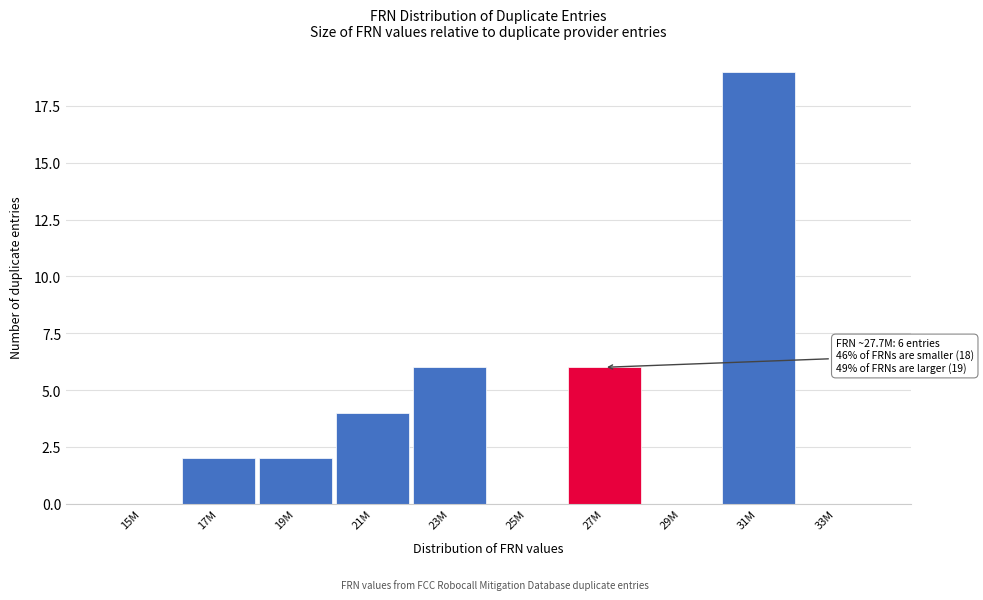

Reading left to right, what are all the values shown in this chart?

15M=0	17M=2	19M=2	21M=4	23M=6	25M=0	27M=6	29M=0	31M=19	33M=0